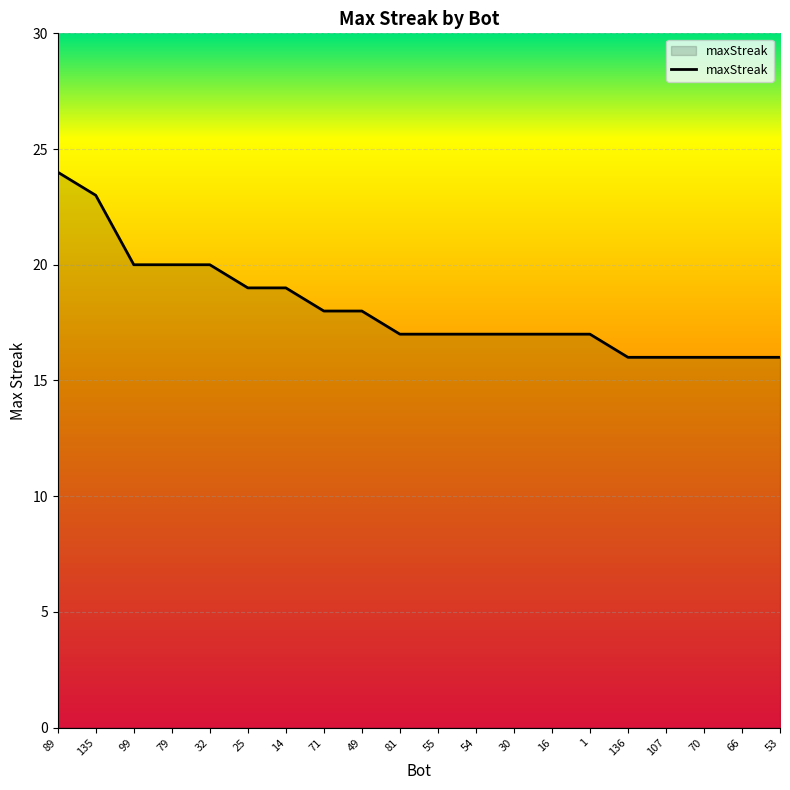

Is it true that the value at 79 is 20?

True